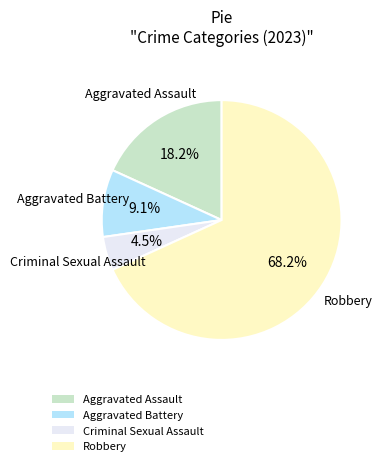

Does Robbery account for over 50% of the chart?

Yes